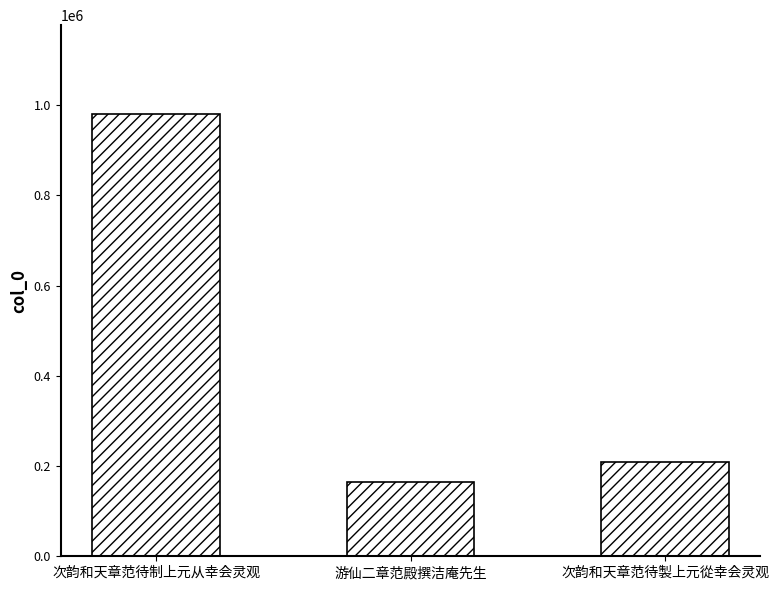

What is the change in value from 次韵和天章范待制上元从幸会灵观 to 游仙二章范殿撰洁庵先生?

-817269